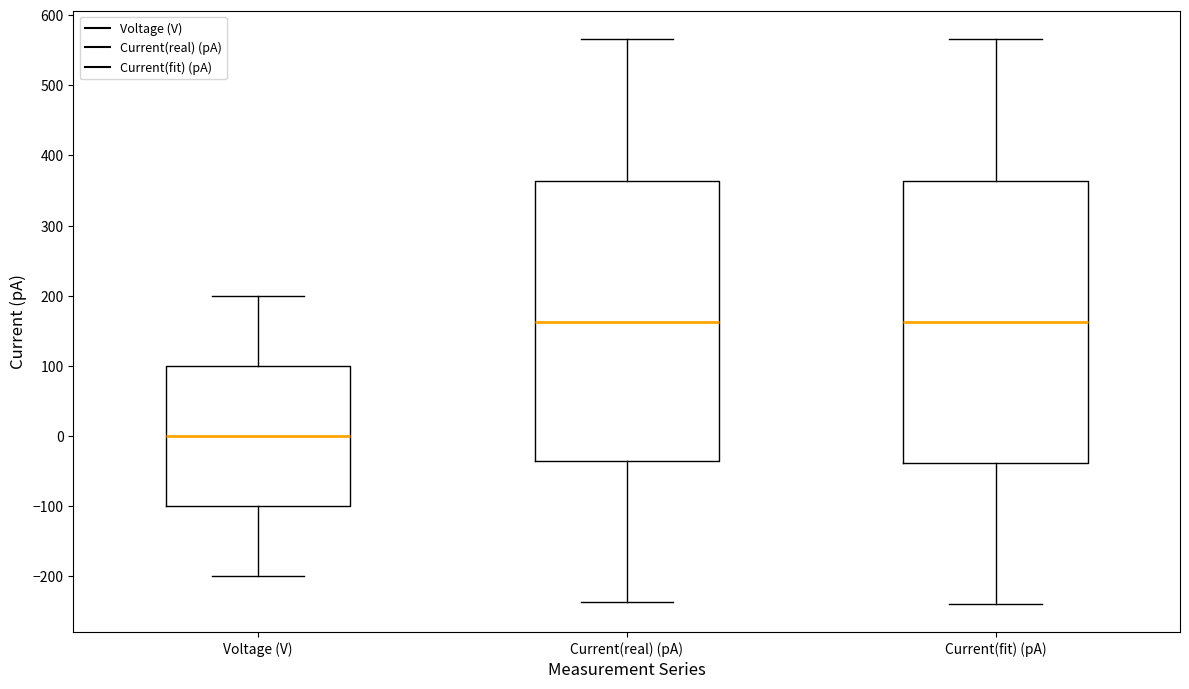

Where is the upper edge of the box for Current(real) (pA) on the y-axis? The values are not printed on the chart, so give them approximately, as read against the axis.

360